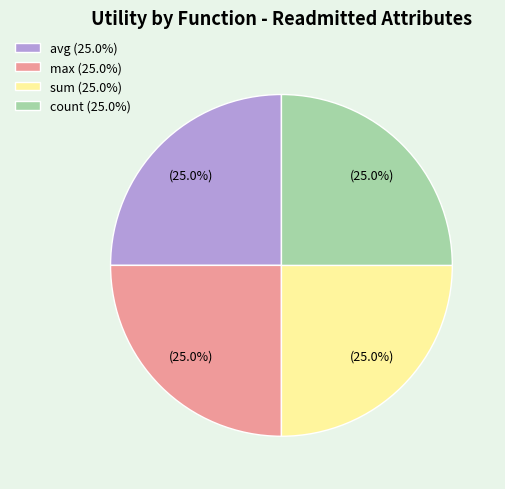

Is count (25.0%) the majority of the pie?

No